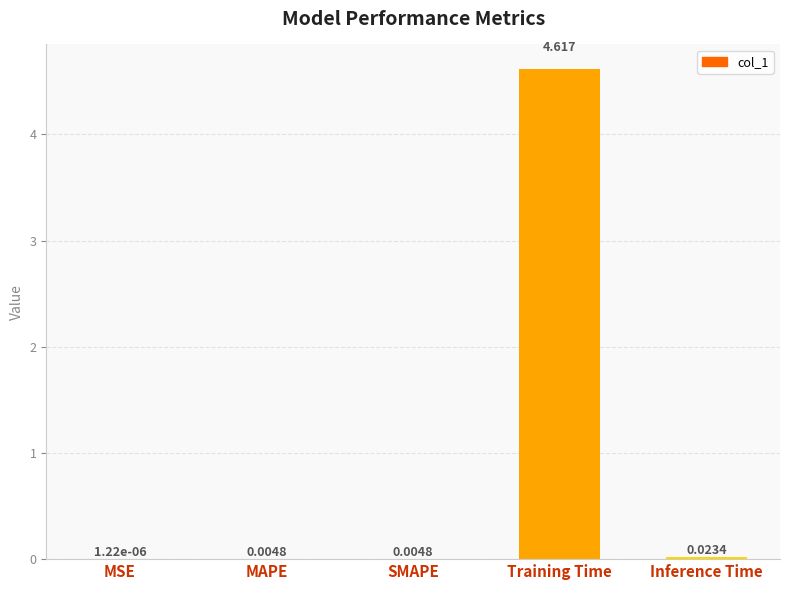

Which label corresponds to the largest value in the chart?

Training Time